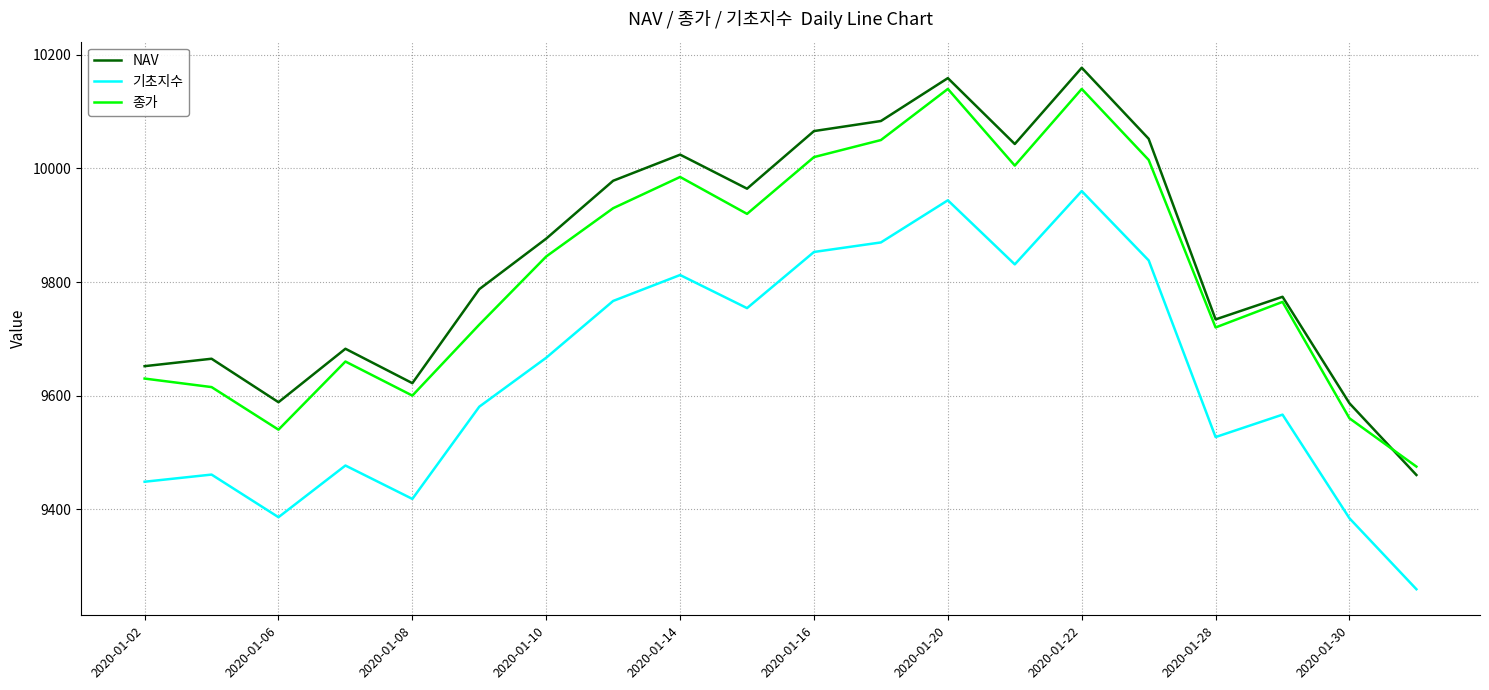

Rank the series by their maximum value, from highest to lowest.

NAV, 종가, 기초지수